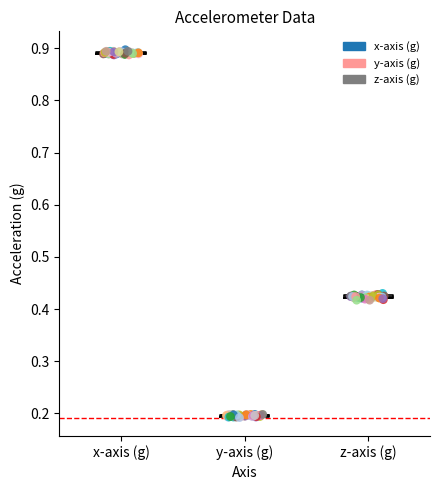

Which series reaches the minimum Y coordinate?

y-axis (g)